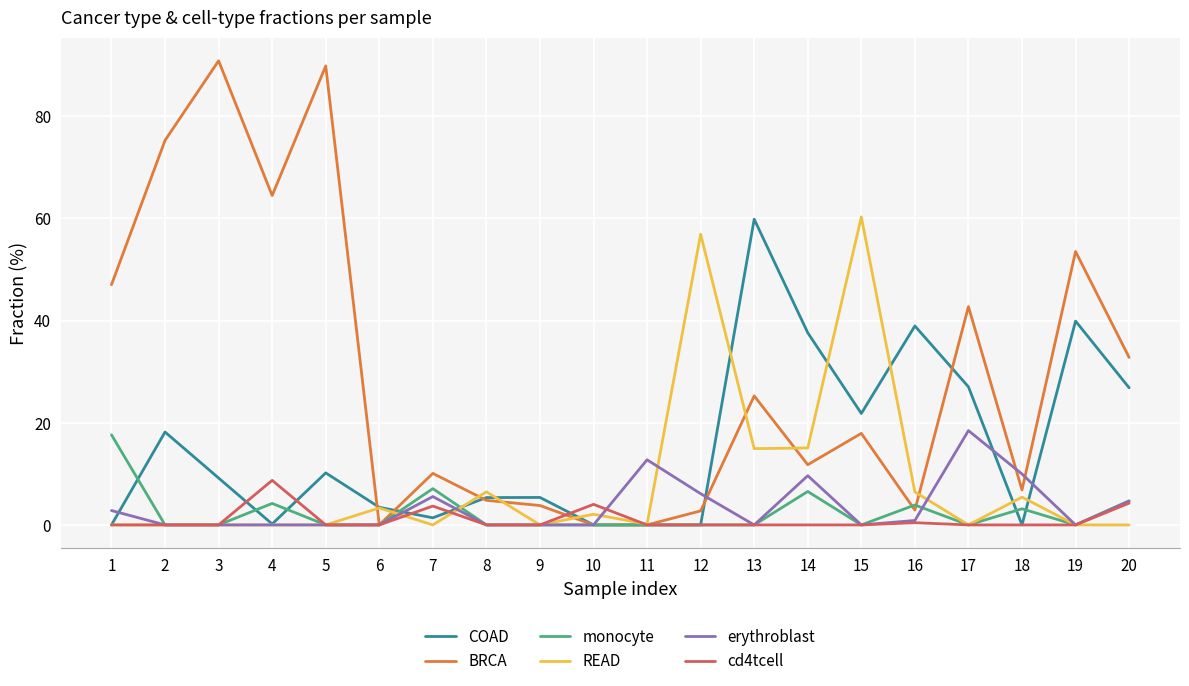

Which series has the largest total across all categories?

BRCA